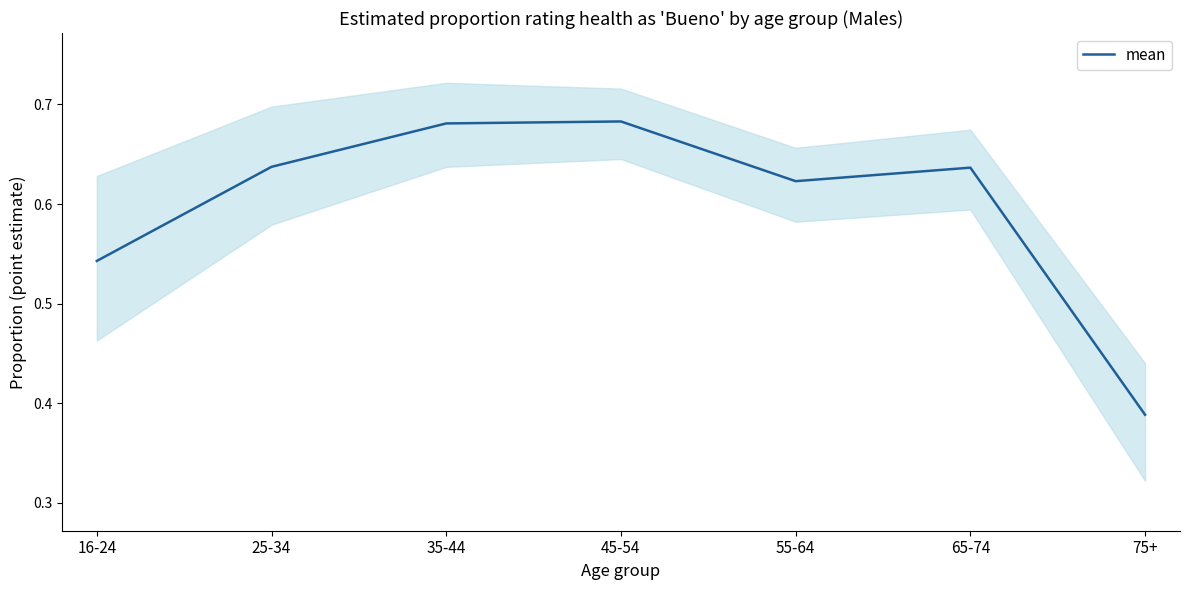

Count the number of data series in this chart.

1